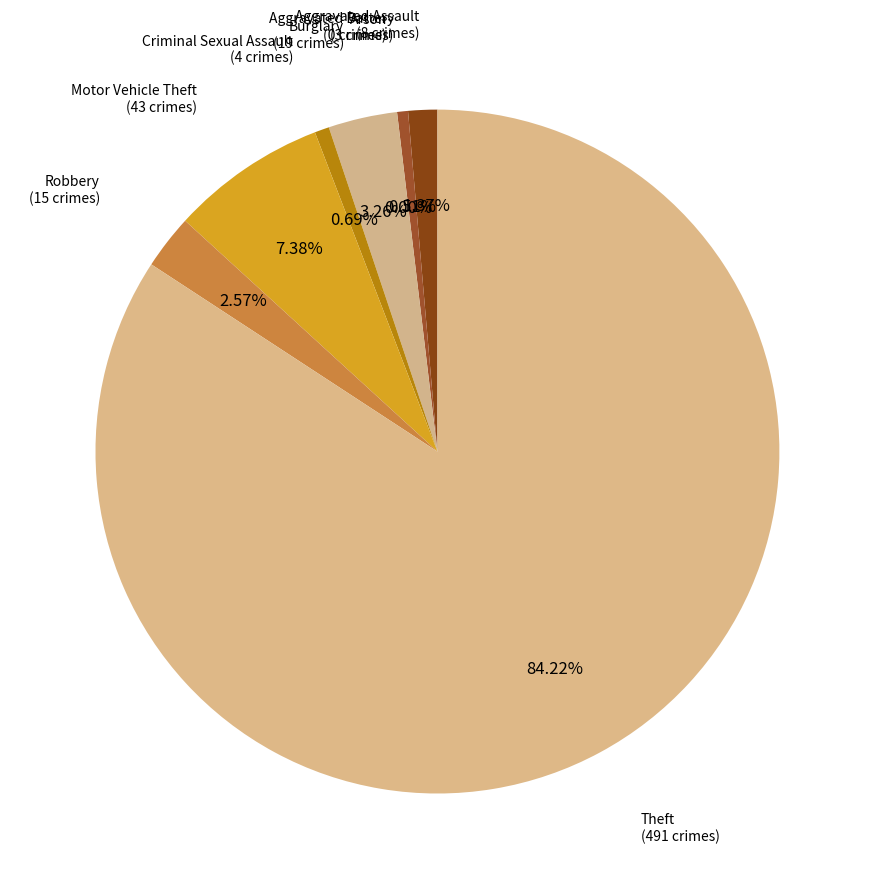

What percentage do Arson and Theft together represent?

84.2%